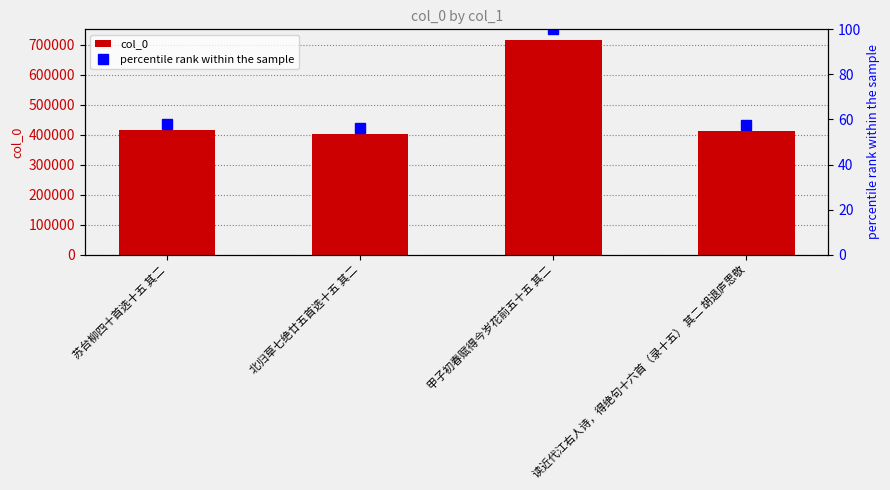

Reading left to right, what are all the values shown in this chart?

col_0: 苏台柳四十首选十五 其二=416059.0	北归草七绝廿五首选十五 其二=402600.0	甲子初春赋得今岁花前五十五 其二=715689.0	读近代江右人诗，得绝句十六首（录十五） 其二 胡退庐思敬=411286.0
percentile rank within the sample: 苏台柳四十首选十五 其二=58.1	北归草七绝廿五首选十五 其二=56.3	甲子初春赋得今岁花前五十五 其二=100.0	读近代江右人诗，得绝句十六首（录十五） 其二 胡退庐思敬=57.5